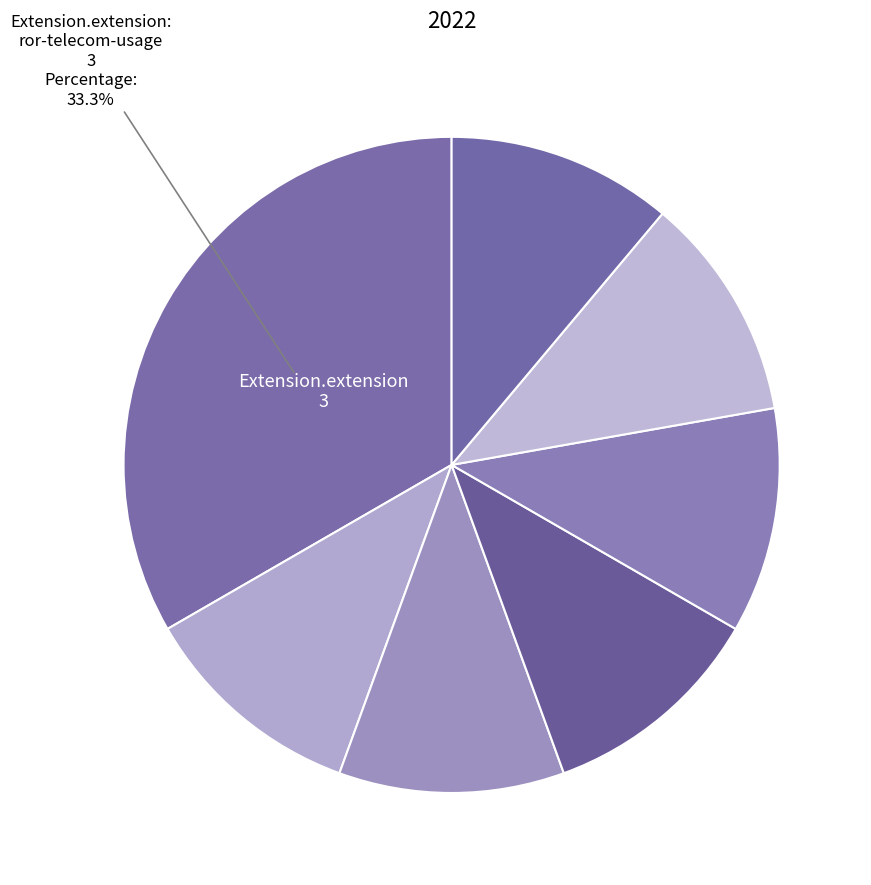

How many slices are in this pie chart?

7